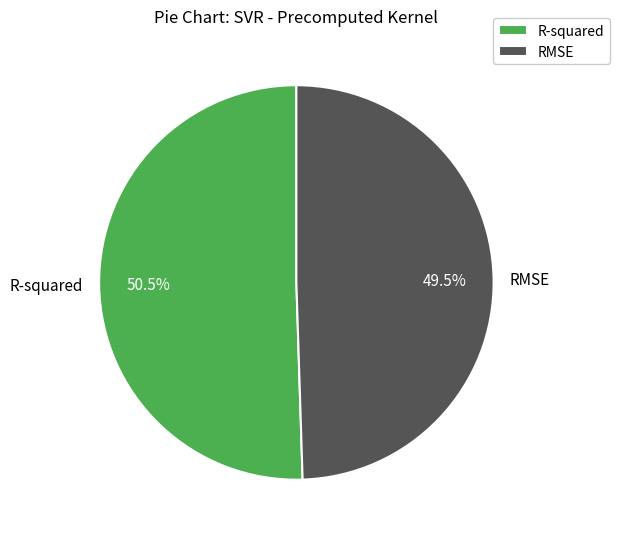

To the nearest percent, what is the difference between the largest and smallest slice percentages?

1%